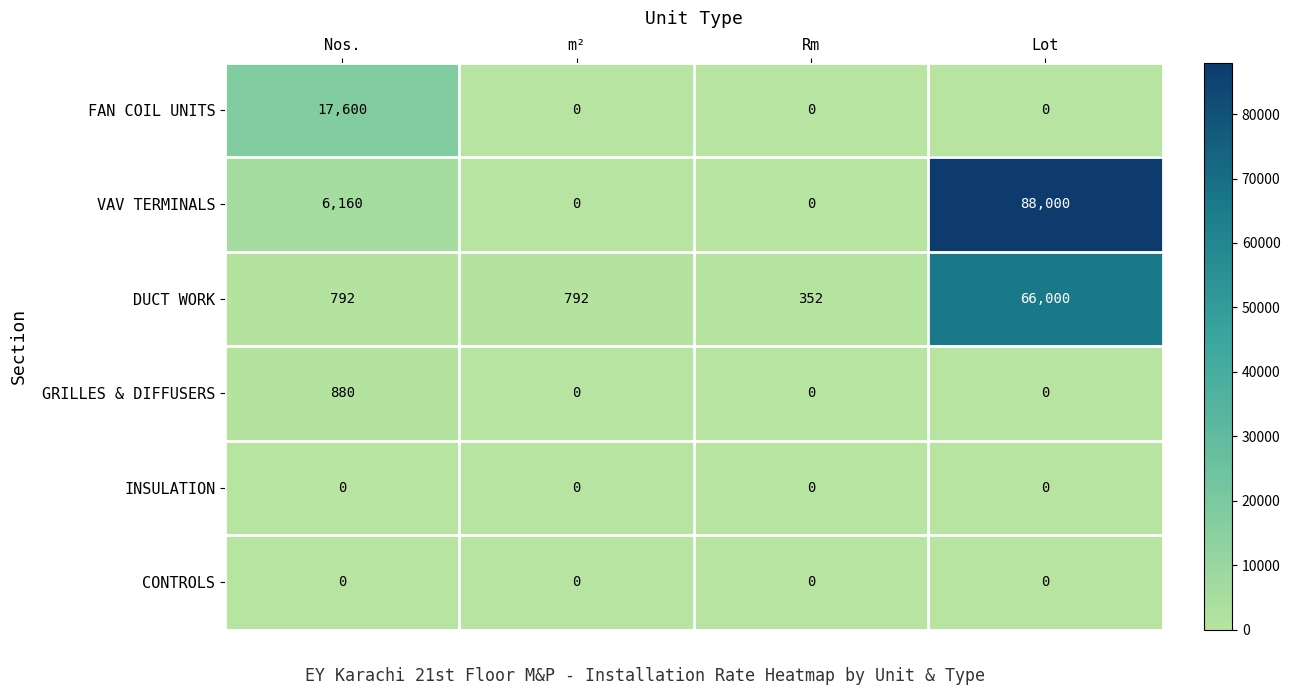

At which category is the sum across all series the highest?

Lot